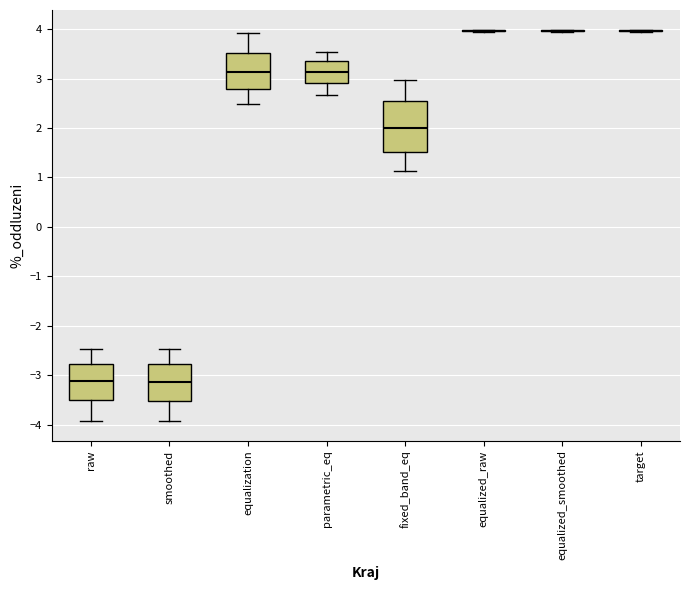

Reading left to right, transcribe this box plot: for each box, give where its median line is, the range the box spans, and where its two whiskers end, as read against the y-axis. The values are not printed on the chart, so give them approximately, as read against the axis.

raw: median -3.1, box -3.5 to -2.8, whiskers -3.9 to -2.5
smoothed: median -3.1, box -3.5 to -2.8, whiskers -3.9 to -2.5
equalization: median 3.1, box 2.8 to 3.5, whiskers 2.5 to 3.9
parametric_eq: median 3.1, box 2.9 to 3.3, whiskers 2.7 to 3.5
fixed_band_eq: median 2.0, box 1.5 to 2.5, whiskers 1.1 to 3.0
equalized_raw: box collapsed to a line at 4.0, whiskers 3.9 to 4.0
equalized_smoothed: box collapsed to a line at 4.0, whiskers 4.0 to 4.0
target: box collapsed to a line at 4.0, whiskers 4.0 to 4.0